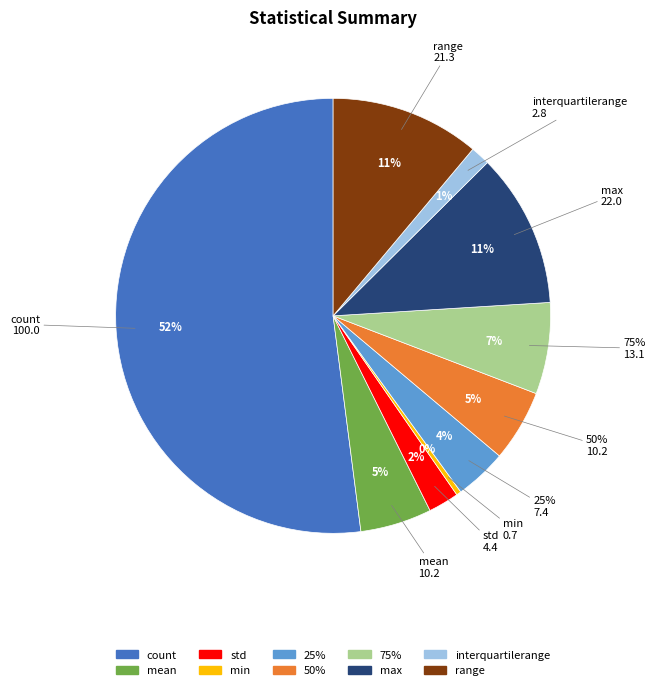

How many segments does this pie chart have?

10